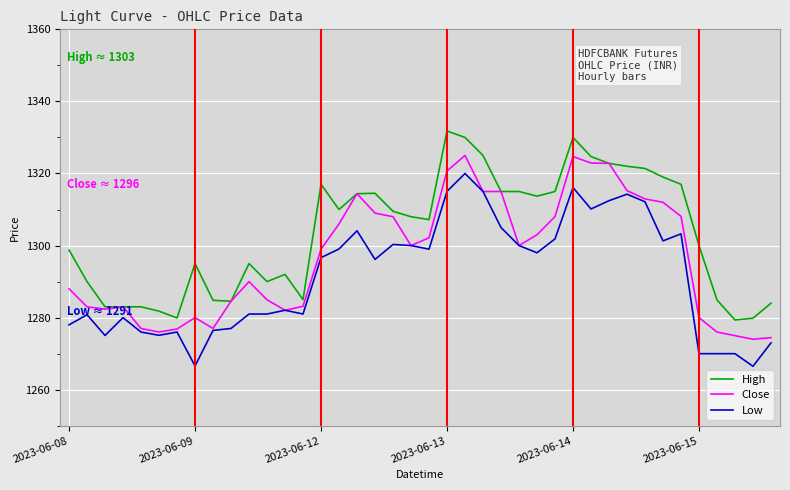

True or false: High and Low cross at least once.

False